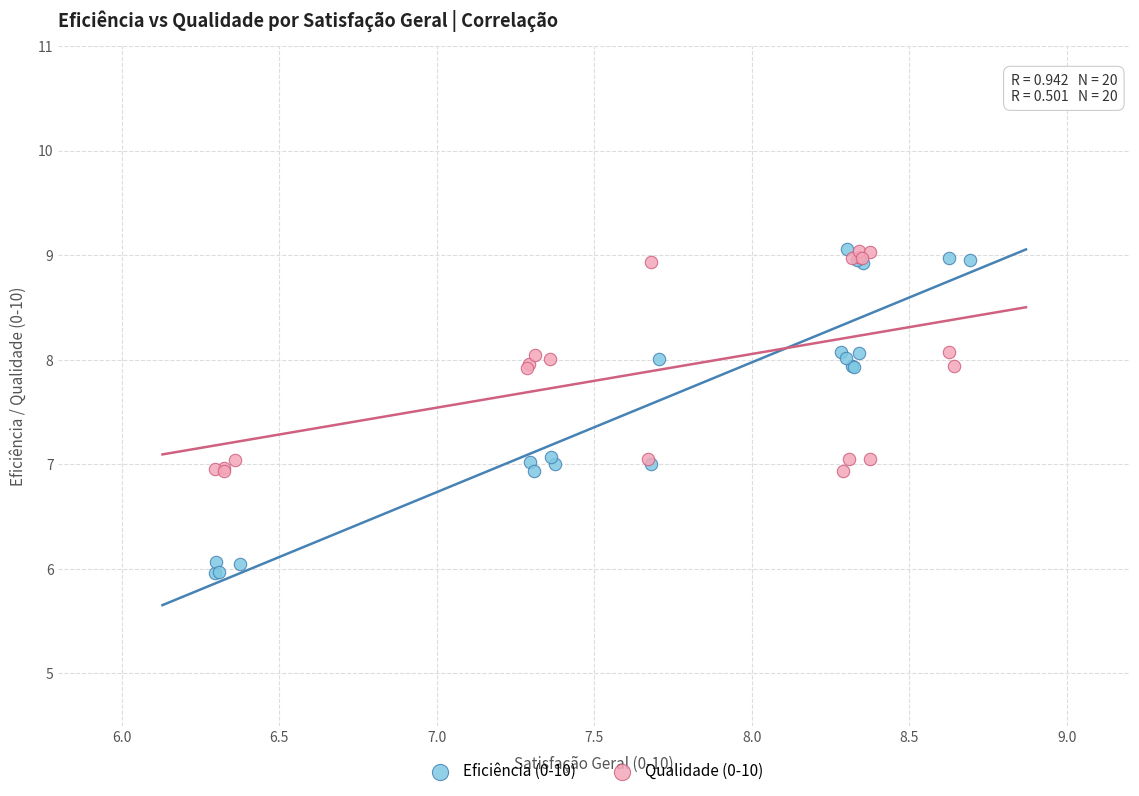

Which series has the largest Y range (max minus min)?

Eficiência (0-10)